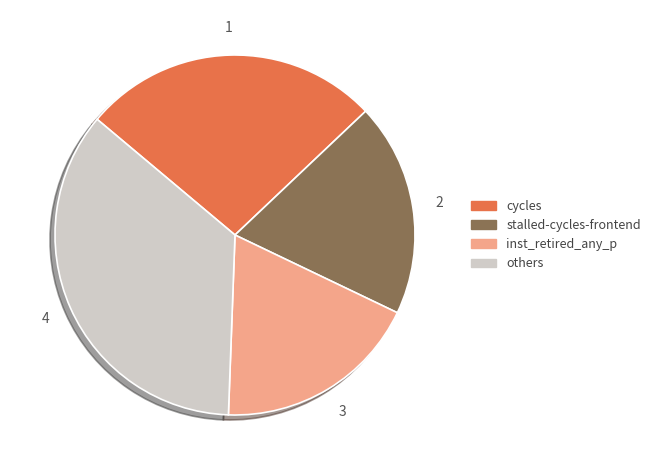

Between stalled-cycles-frontend and inst_retired_any_p, which is larger?

stalled-cycles-frontend